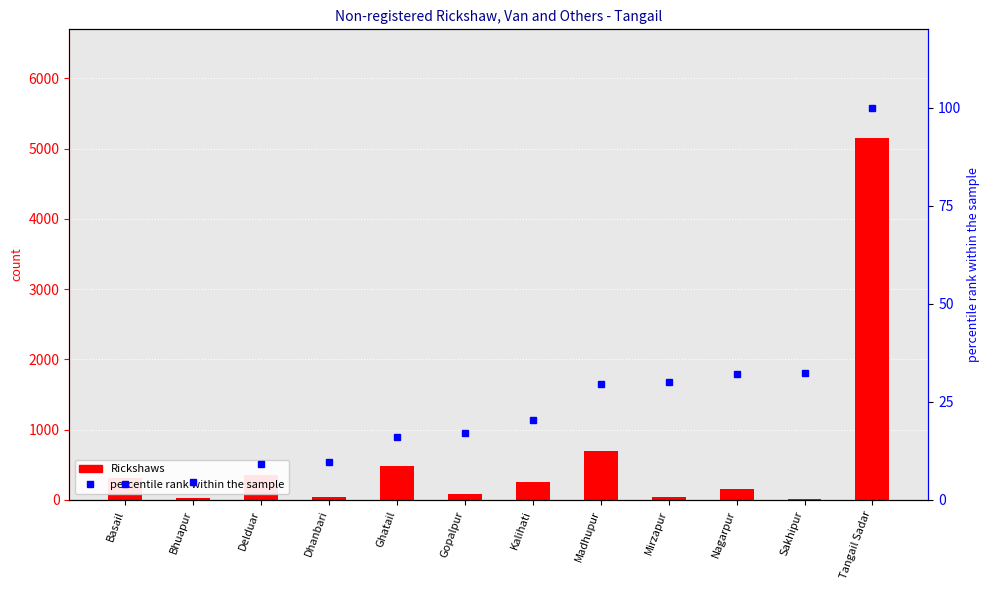

Reading left to right, list all the values displayed in this chart.

Rickshaws: Basail=307.0	Bhuapur=32.0	Delduar=350.0	Dhanbari=48.0	Ghatail=480.0	Gopalpur=91.0	Kalihati=250.0	Madhupur=702.0	Mirzapur=35.0	Nagarpur=157.0	Sakhipur=18.0	Tangail Sadar=5151.0
percentile rank within the sample: Basail=4.0	Bhuapur=4.4	Delduar=9.0	Dhanbari=9.7	Ghatail=16.0	Gopalpur=17.2	Kalihati=20.4	Madhupur=29.7	Mirzapur=30.1	Nagarpur=32.2	Sakhipur=32.4	Tangail Sadar=100.0